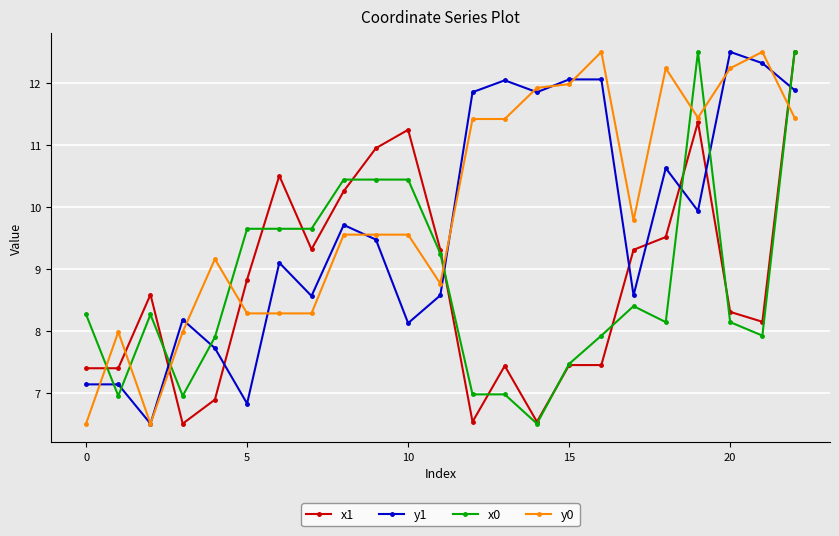

Does the chart have visible grid lines?

Yes